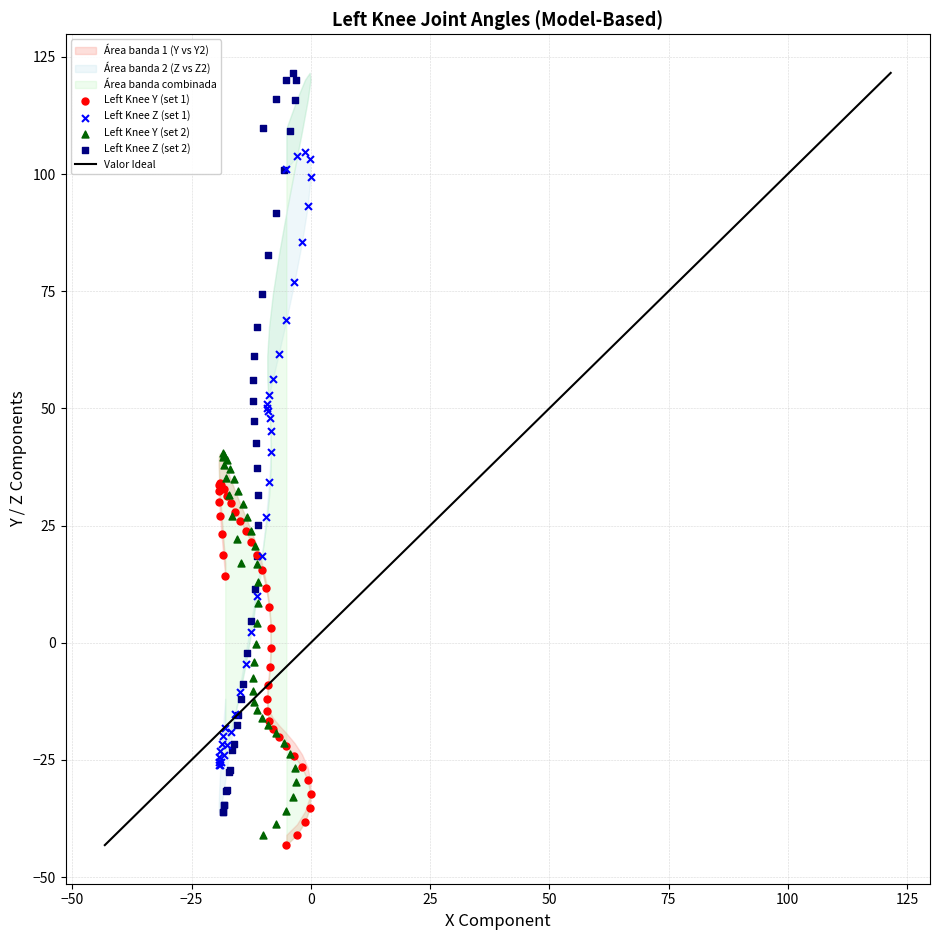

Which series has the widest spread of Y values?

Left Knee Z (set 2)